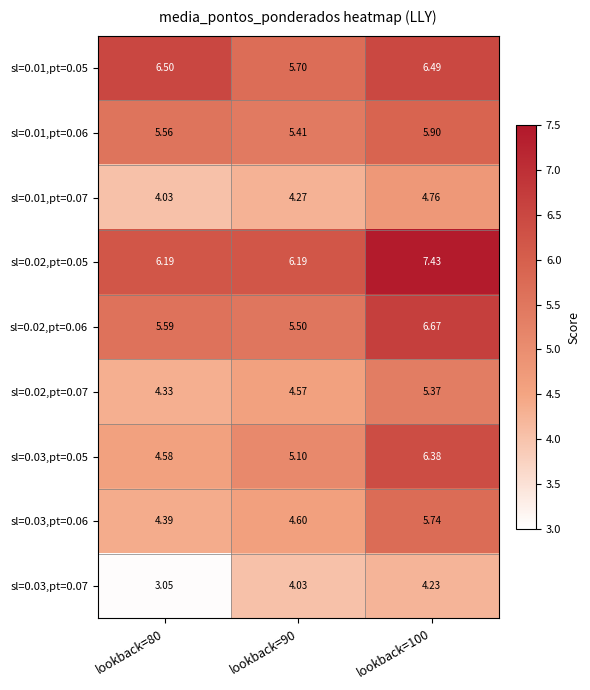

Which series has the largest total across all categories?

sl=0.02,pt=0.05